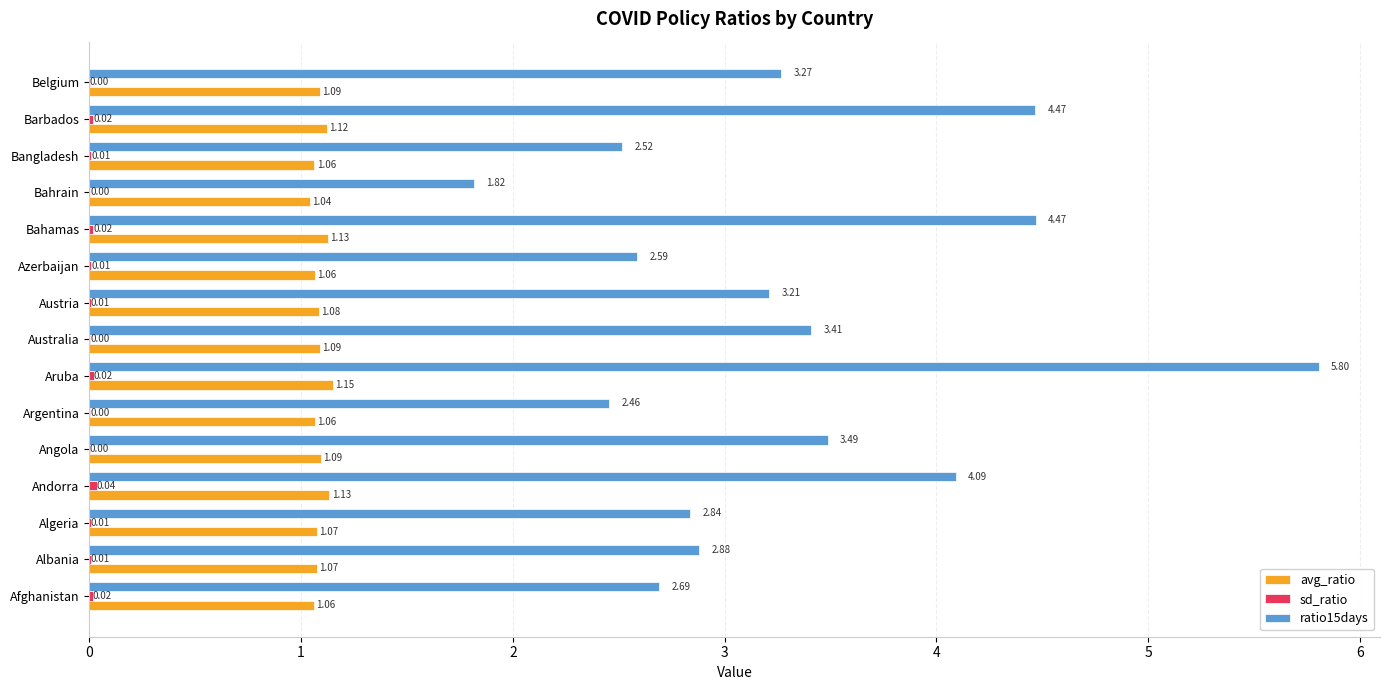

Which series changed the most between Afghanistan and Algeria?

ratio15days